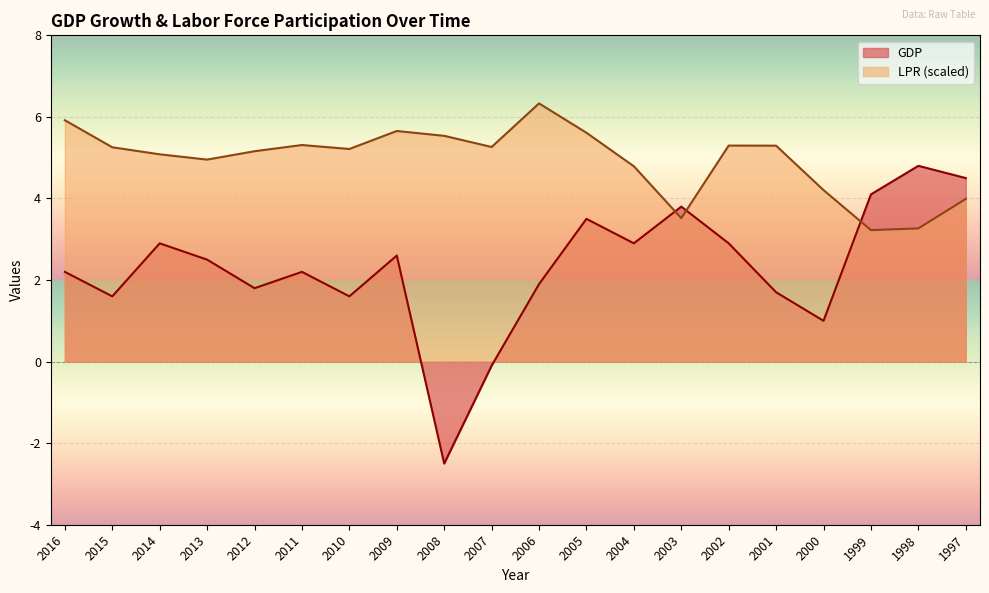

In GDP, how many points are lower than both neighbors (excluding endpoints)?

6